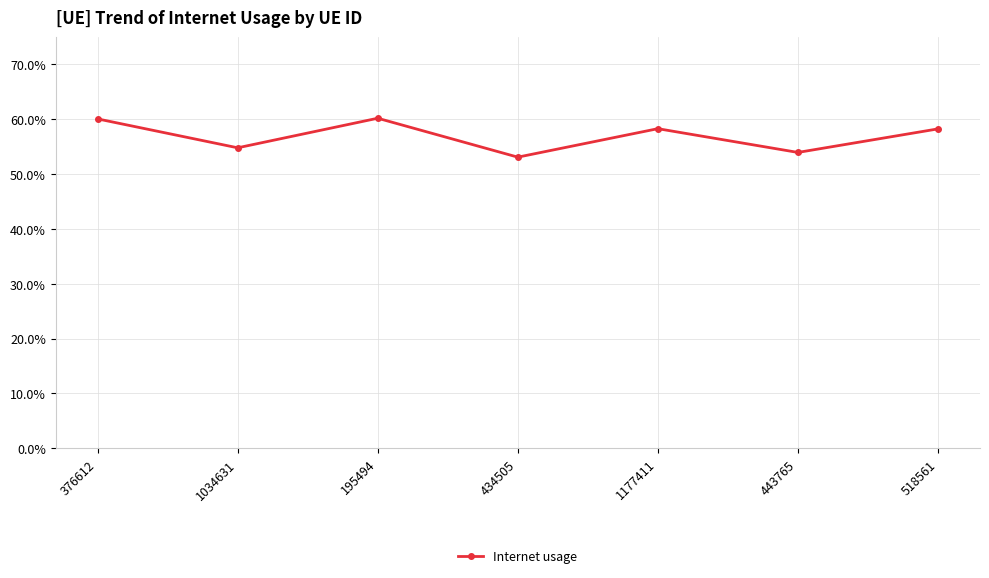

What is the average value?

0.6